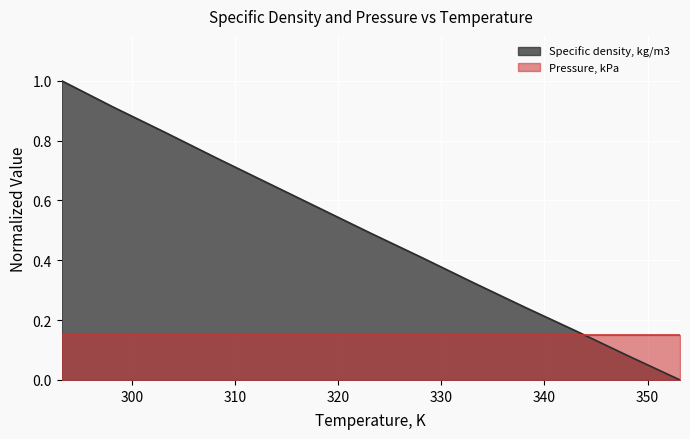

List the labels in order of value, smallest first.

353.15, 348.15, 343.15, 338.15, 333.15, 328.15, 323.15, 318.15, 313.15, 308.15, 303.15, 298.15, 293.15